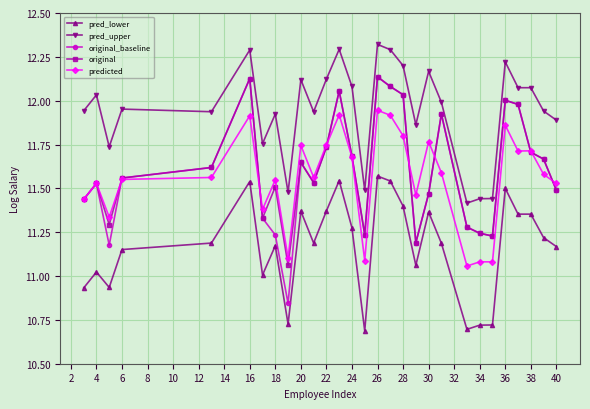

True or false: original_baseline has more than 2 interior local peaks.

True